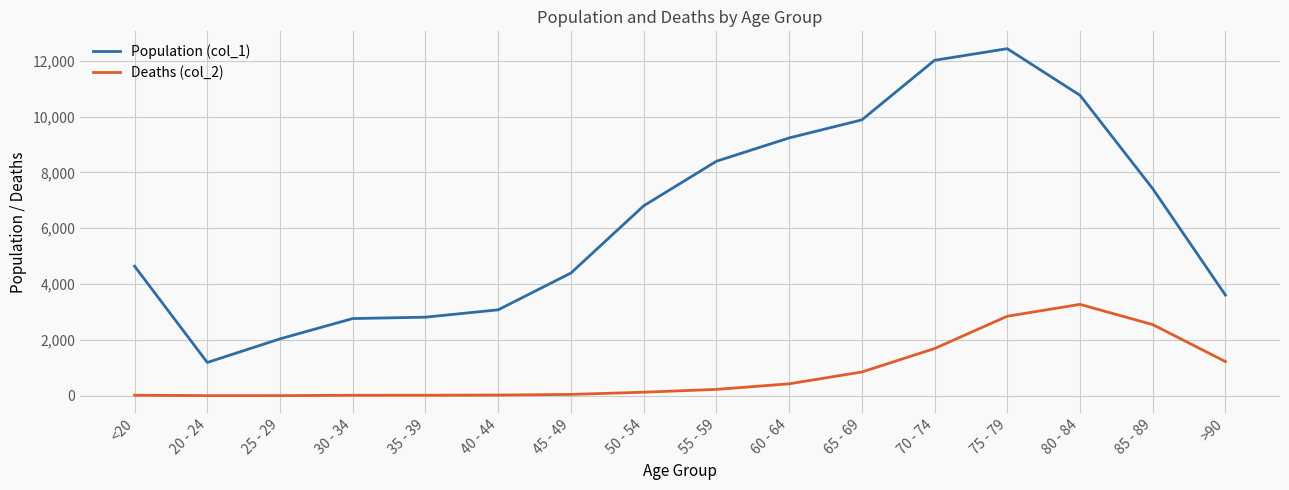

True or false: Population (col_1) and Deaths (col_2) cross at least once.

False